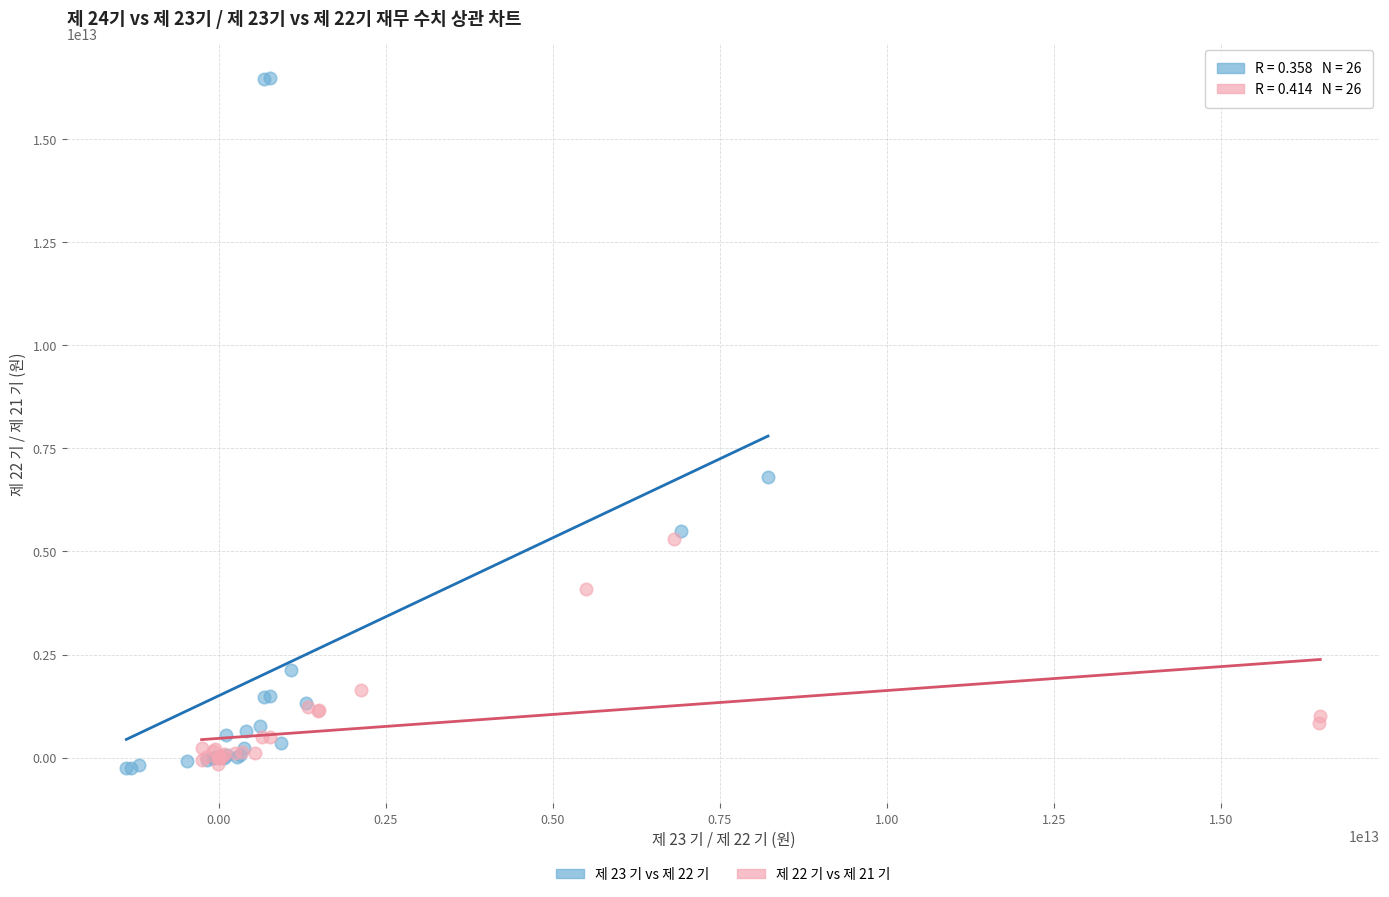

Which series contains the highest Y value?

제 23 기 vs 제 22 기